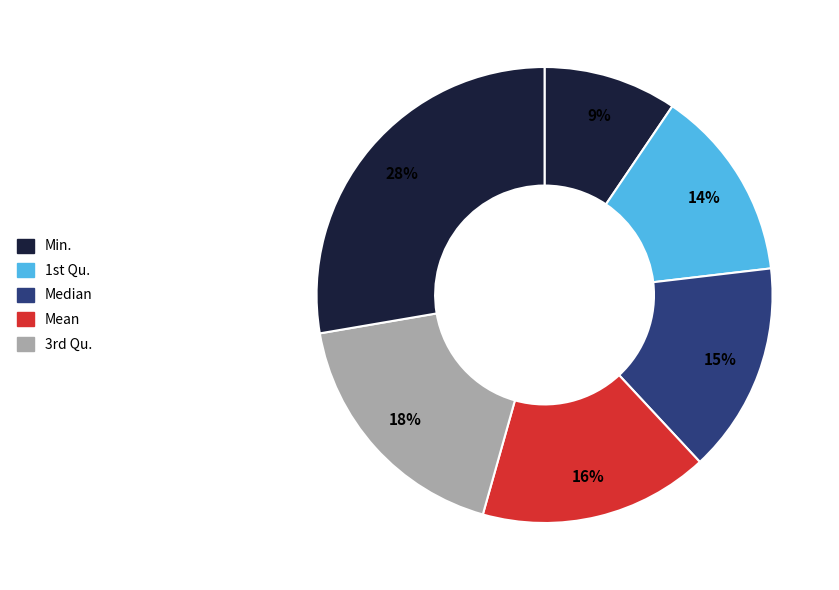

How many segments does this pie chart have?

6